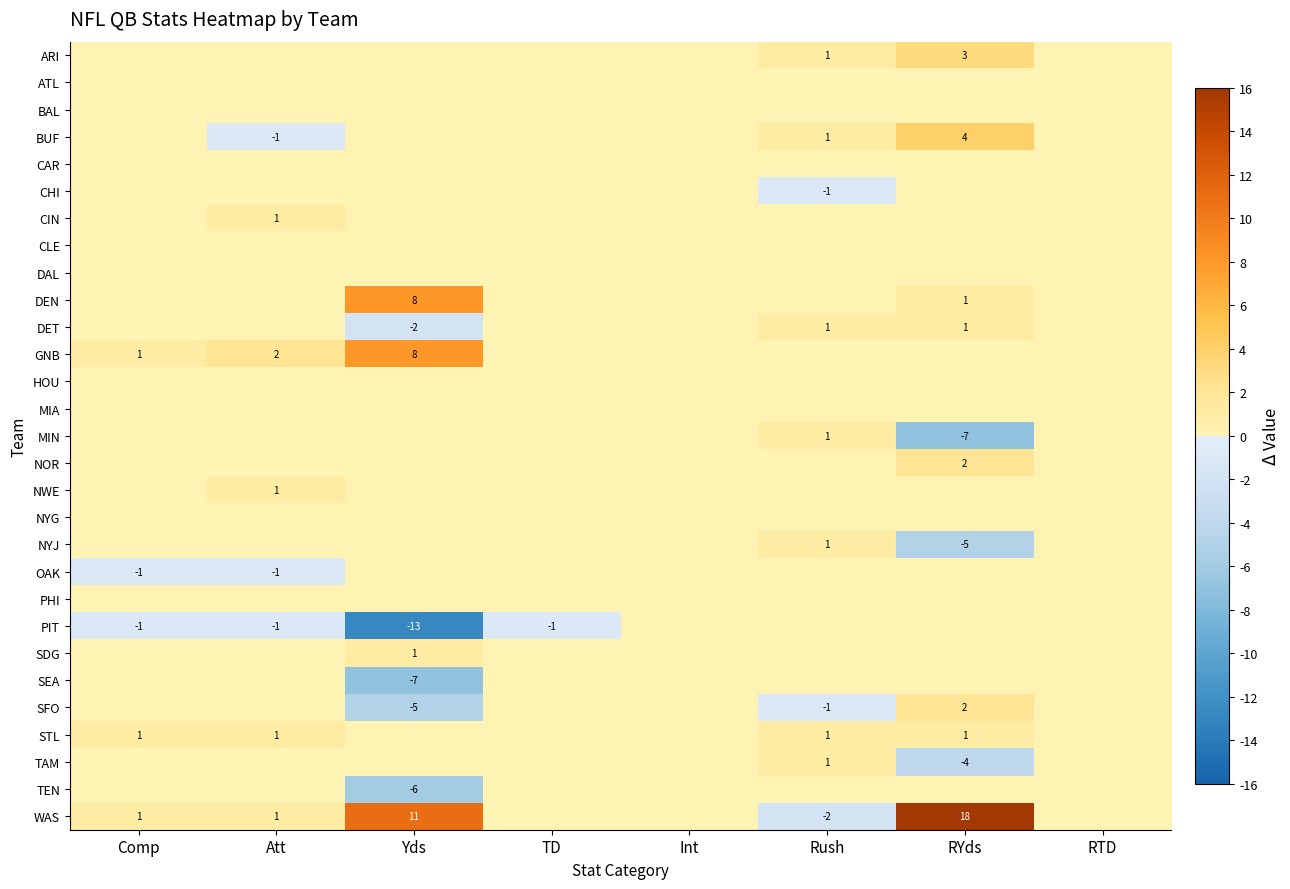

What is the sum of all NOR values?

2